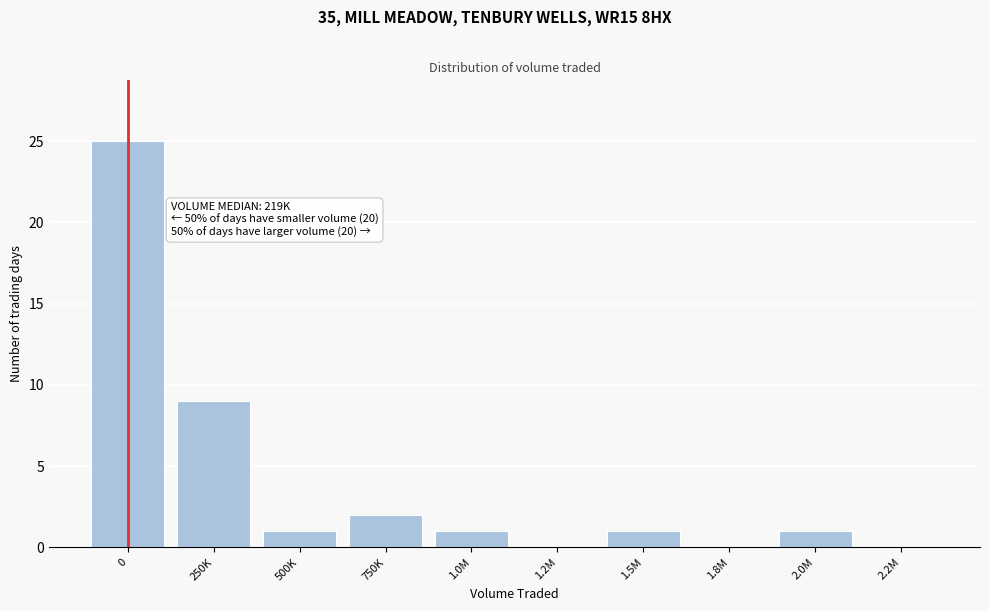

Reading right to left, extract all data points from this chart.

2.2M=0	2.0M=1	1.8M=0	1.5M=1	1.2M=0	1.0M=1	750K=2	500K=1	250K=9	0=25